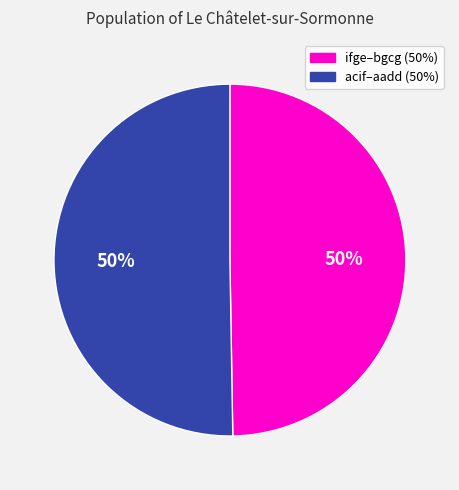

Count the number of slices in the pie.

2